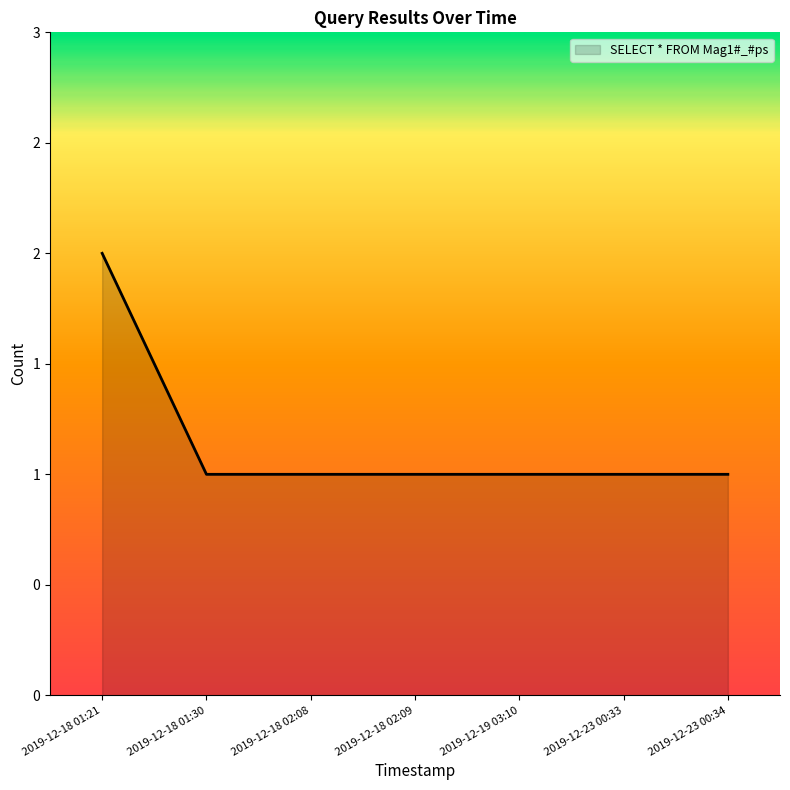

True or false: the data has more than 2 interior local peaks.

False